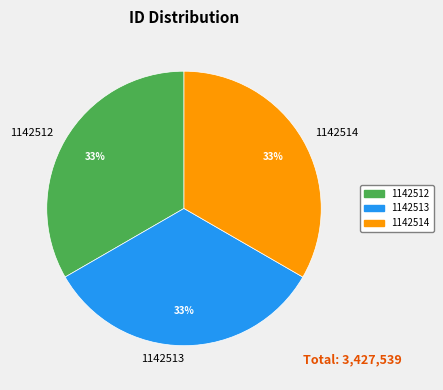

To the nearest percent, what is the combined percentage of 1142514 and 1142513?

67%